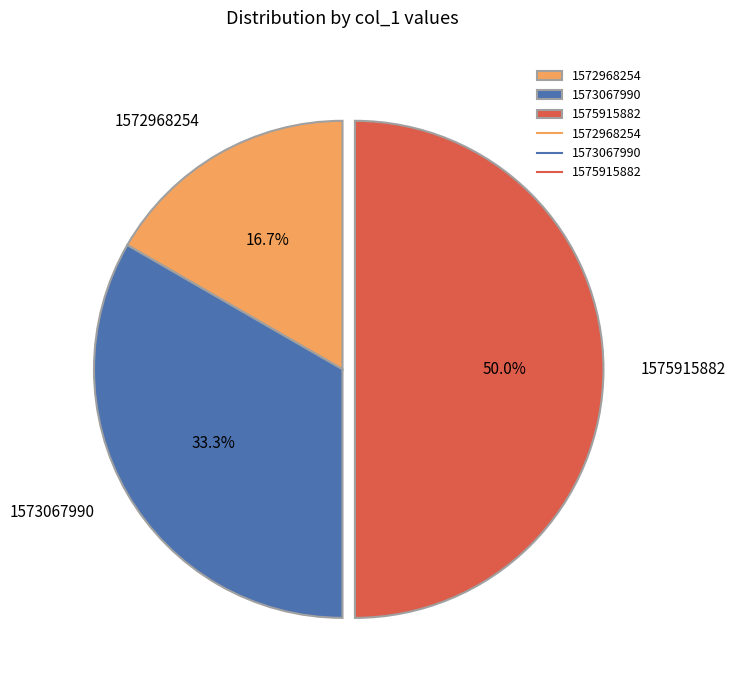

What is the smallest slice in the pie chart?

1572968254